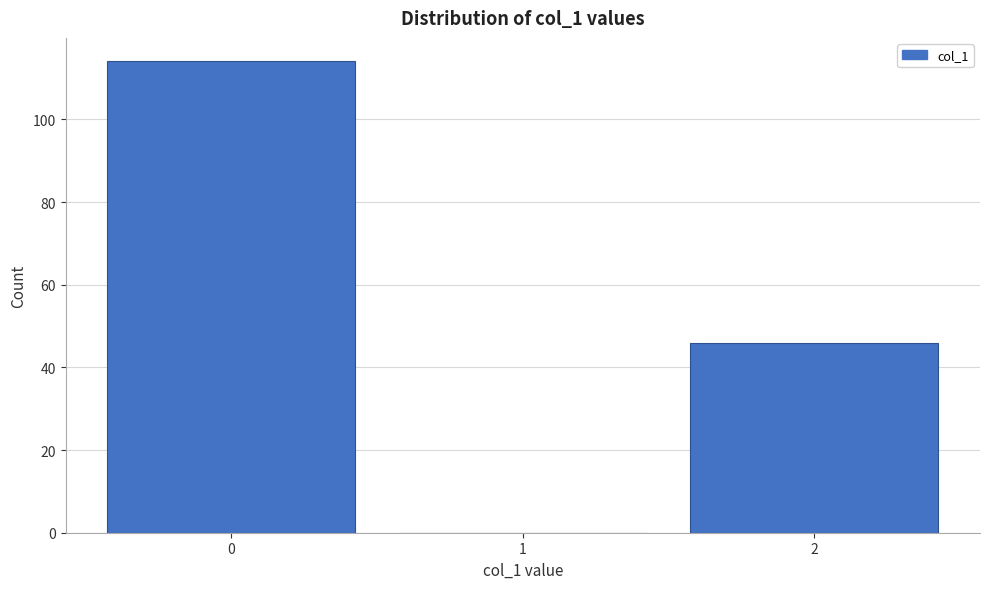

Reading left to right, transcribe all the data shown in this chart.

0=114	1=0	2=46